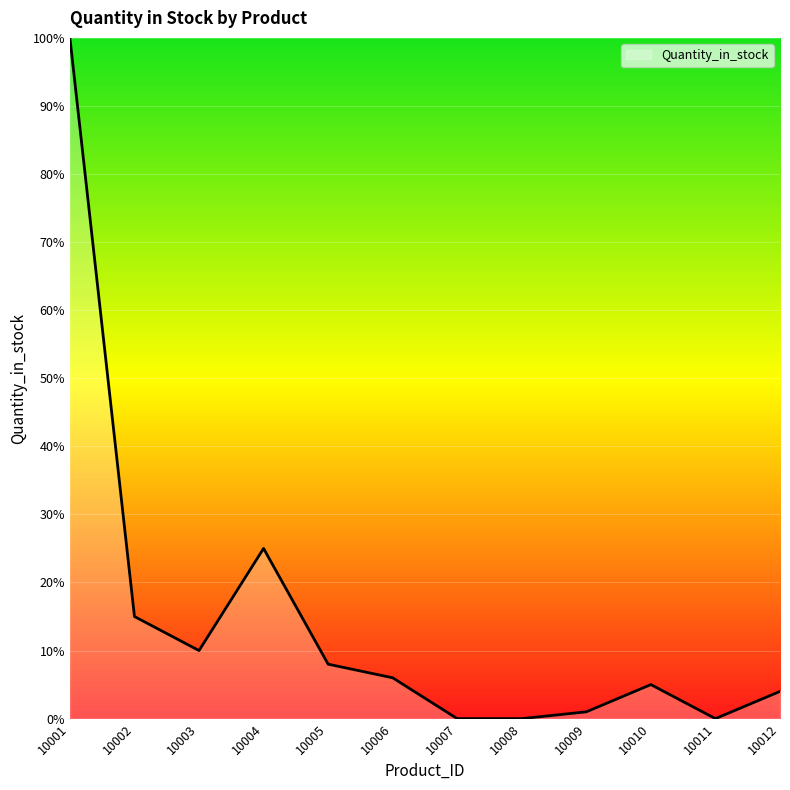

True or false: the data shows 3 at 10006.

False